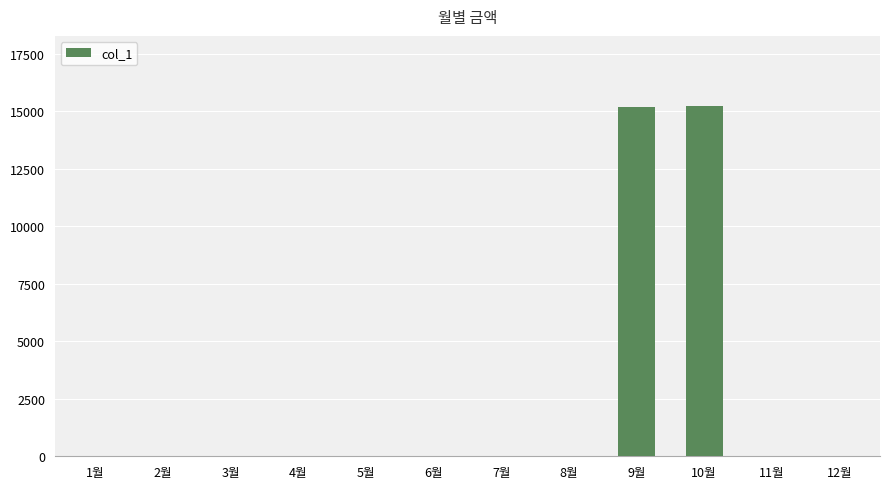

What is the average value?

2534